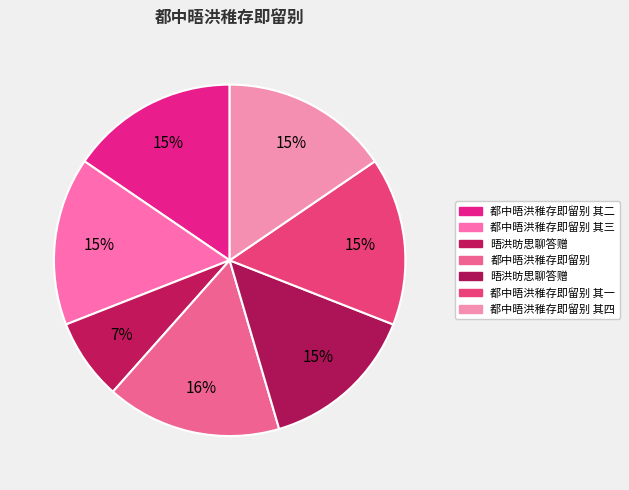

Rank the categories by value from lowest to highest.

晤洪昉思聊答赠, 晤洪昉思聊答赠, 都中晤洪稚存即留别 其一, 都中晤洪稚存即留别 其二, 都中晤洪稚存即留别 其三, 都中晤洪稚存即留别 其四, 都中晤洪稚存即留别